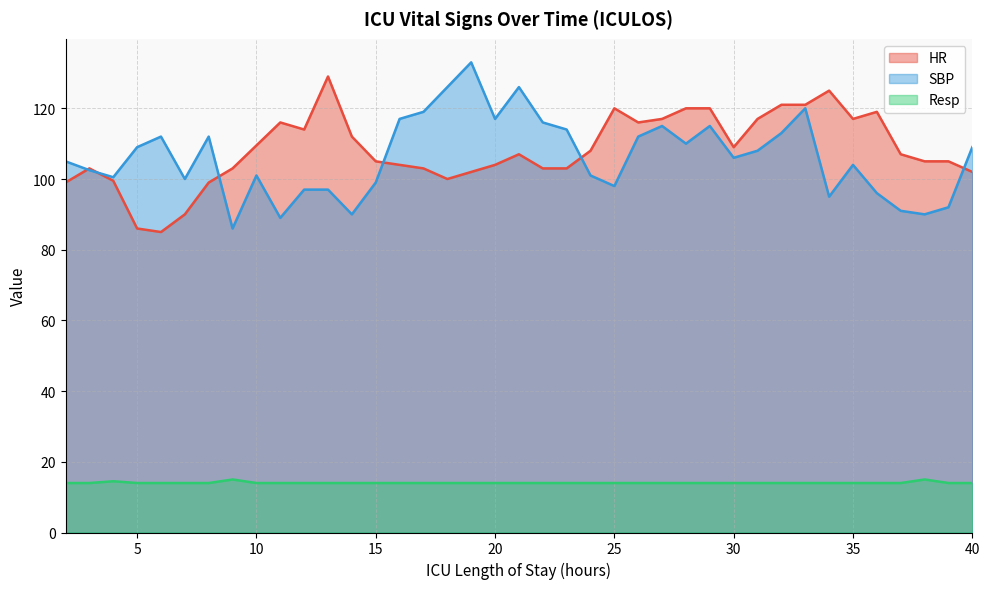

Reading right to left, list all the values displayed in this chart.

HR: 102.0	105.0	105.0	107.0	119.0	117.0	125.0	121.0	121.0	117.0	109.0	120.0	120.0	117.0	116.0	120.0	108.0	103.0	103.0	107.0	104.0	102.0	100.0	103.0	104.0	105.0	112.0	129.0	114.0	116.0	109.5	103.0	99.0	90.0	85.0	86.0	99.5	103.0	99.0
SBP: 109.0	92.0	90.0	91.0	96.0	104.0	95.0	120.0	113.0	108.0	106.0	115.0	110.0	115.0	112.0	98.0	101.0	114.0	116.0	126.0	117.0	133.0	126.0	119.0	117.0	99.0	90.0	97.0	97.0	89.0	101.0	86.0	112.0	100.0	112.0	109.0	100.5	102.5	105.0
Resp: 14.0	14.0	15.0	14.0	14.0	14.0	14.0	14.0	14.0	14.0	14.0	14.0	14.0	14.0	14.0	14.0	14.0	14.0	14.0	14.0	14.0	14.0	14.0	14.0	14.0	14.0	14.0	14.0	14.0	14.0	14.0	15.0	14.0	14.0	14.0	14.0	14.5	14.0	14.0